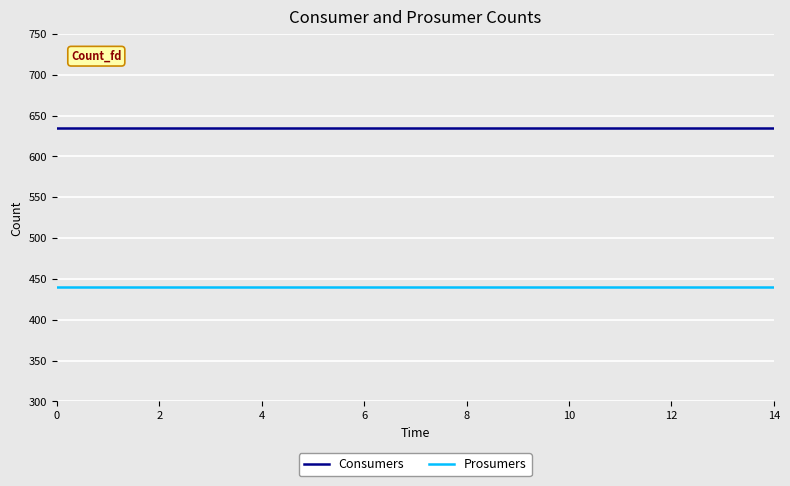

True or false: Prosumers and Consumers cross at least once.

False